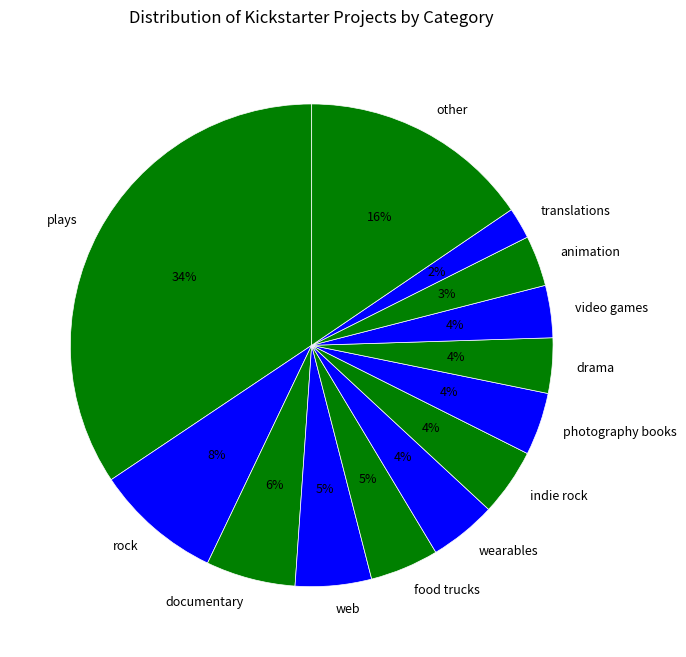

How many segments does this pie chart have?

13